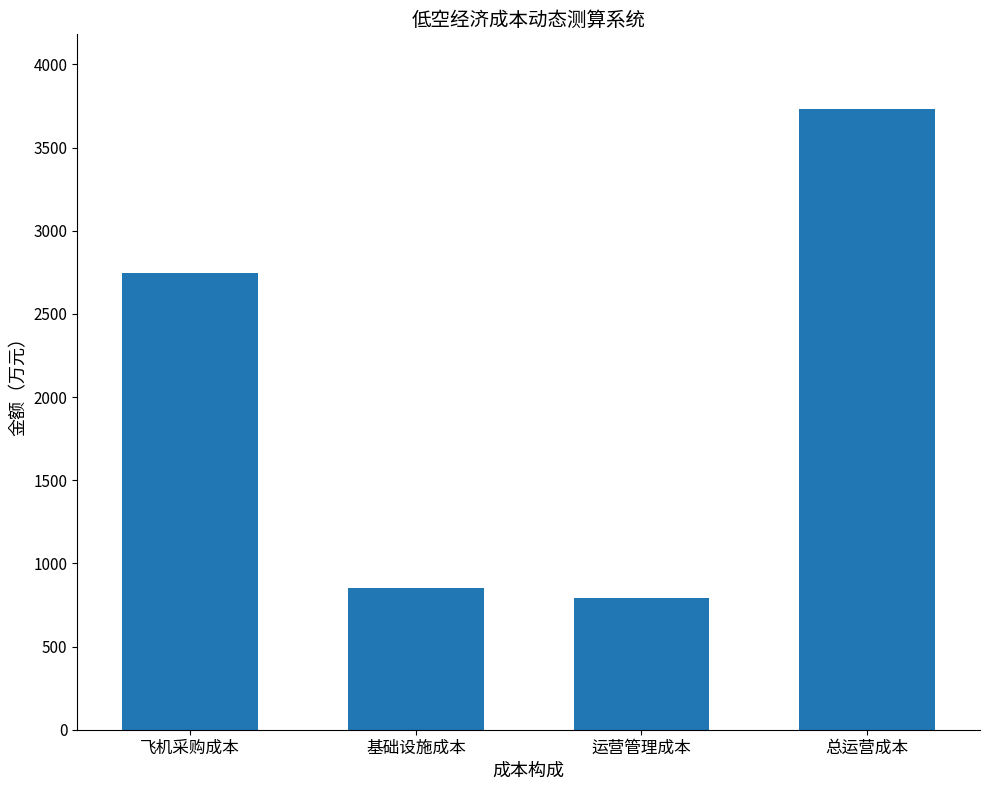

How many distinct data groups are displayed?

1